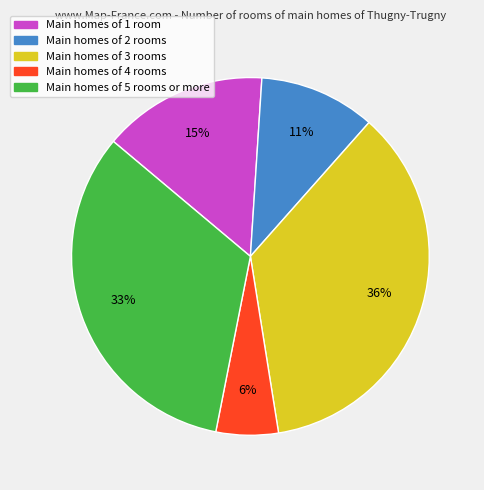

Does any single category account for the majority?

No